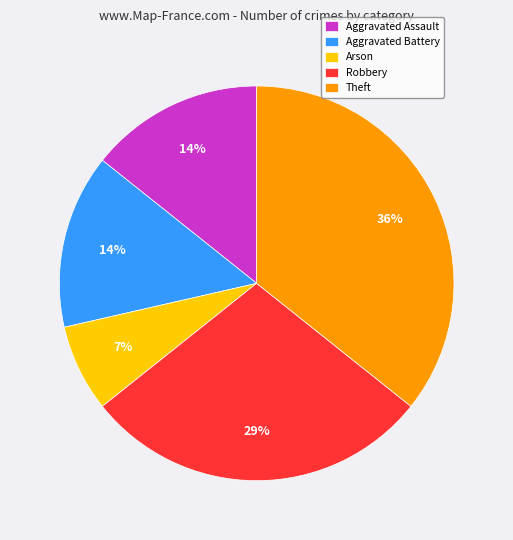

To the nearest percent, what is the combined percentage of Arson and Aggravated Assault?

21%